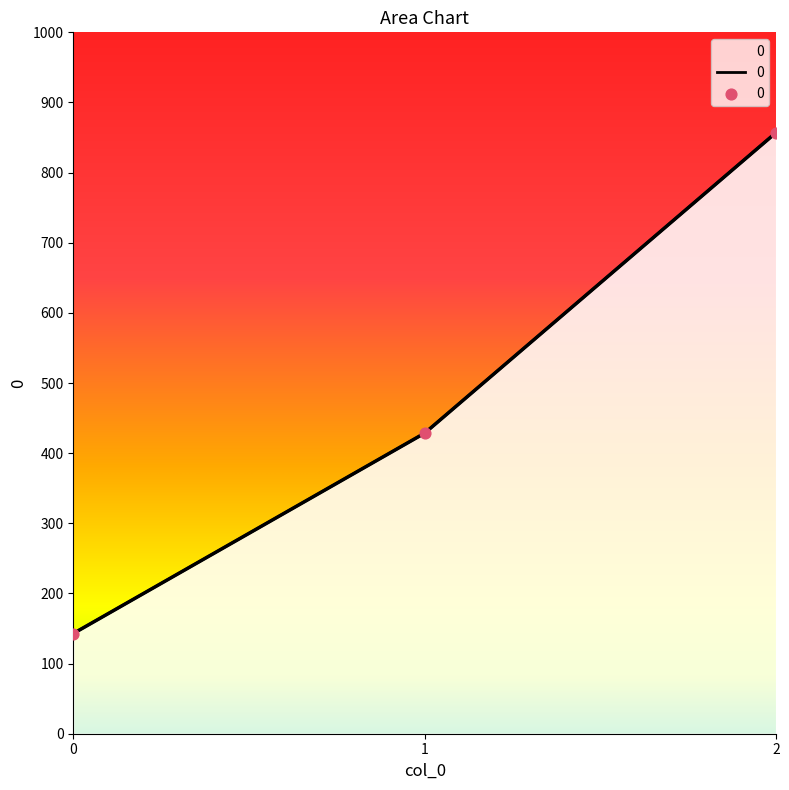

What is the ratio of the value at 2 to the value at 1?

2.0